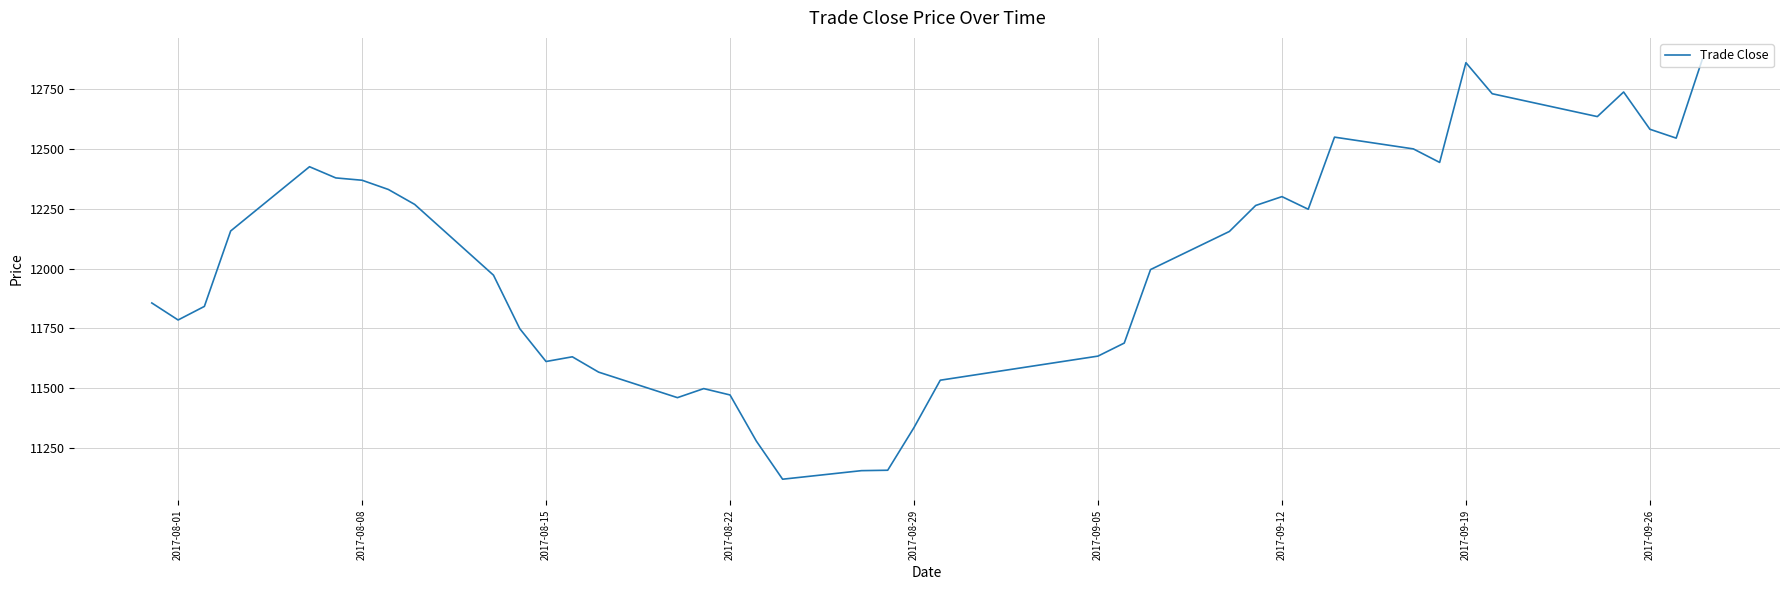

What is the smallest value displayed?

11119.5